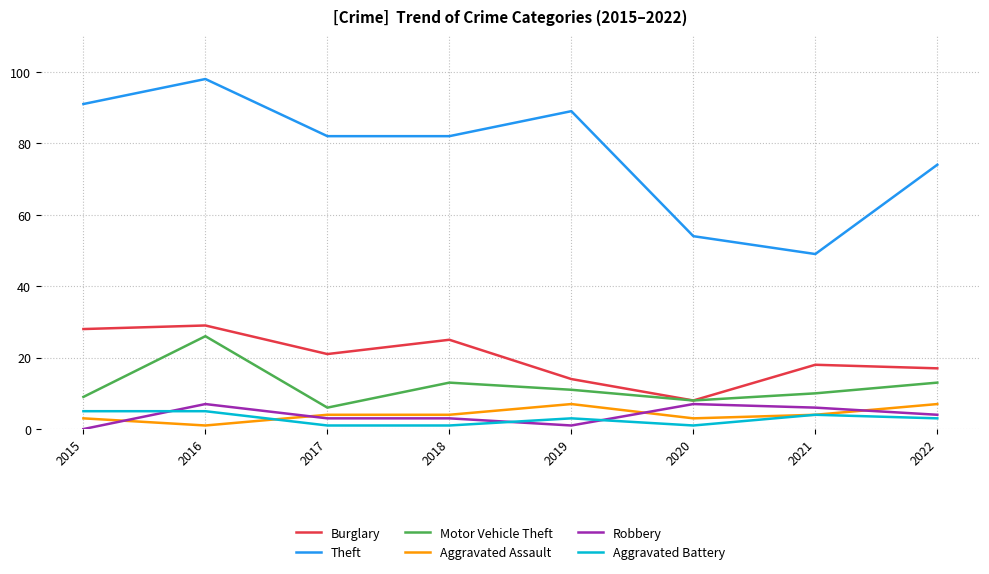

True or false: Burglary and Aggravated Battery intersect in this chart.

False